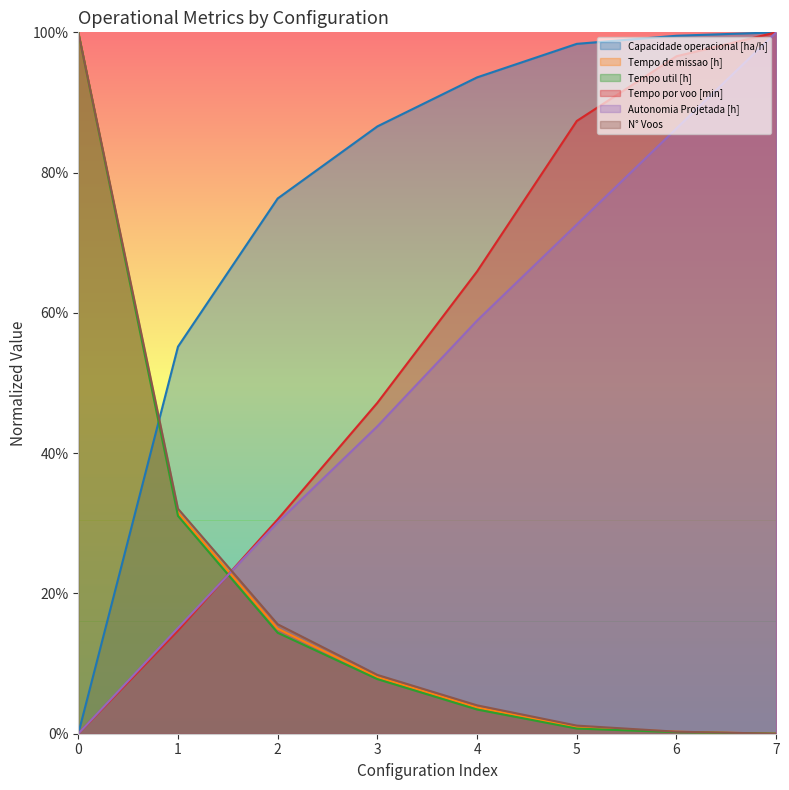

What is the total value across all series at 4?

2.3